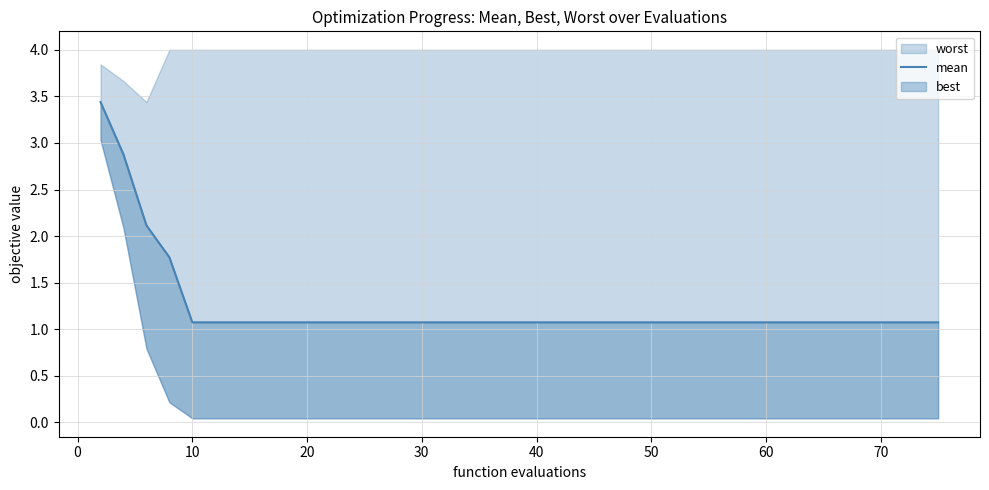

Is it true that the value at 23 is 1.7?

False